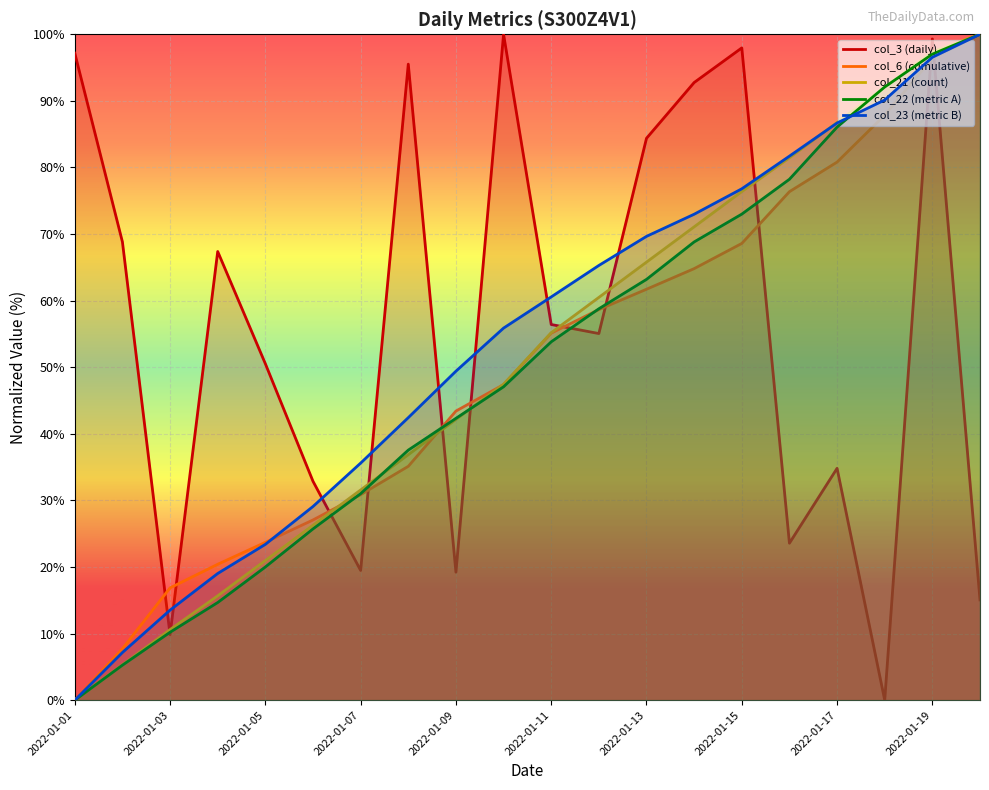

At which category is the sum across all series the highest?

2022-01-19